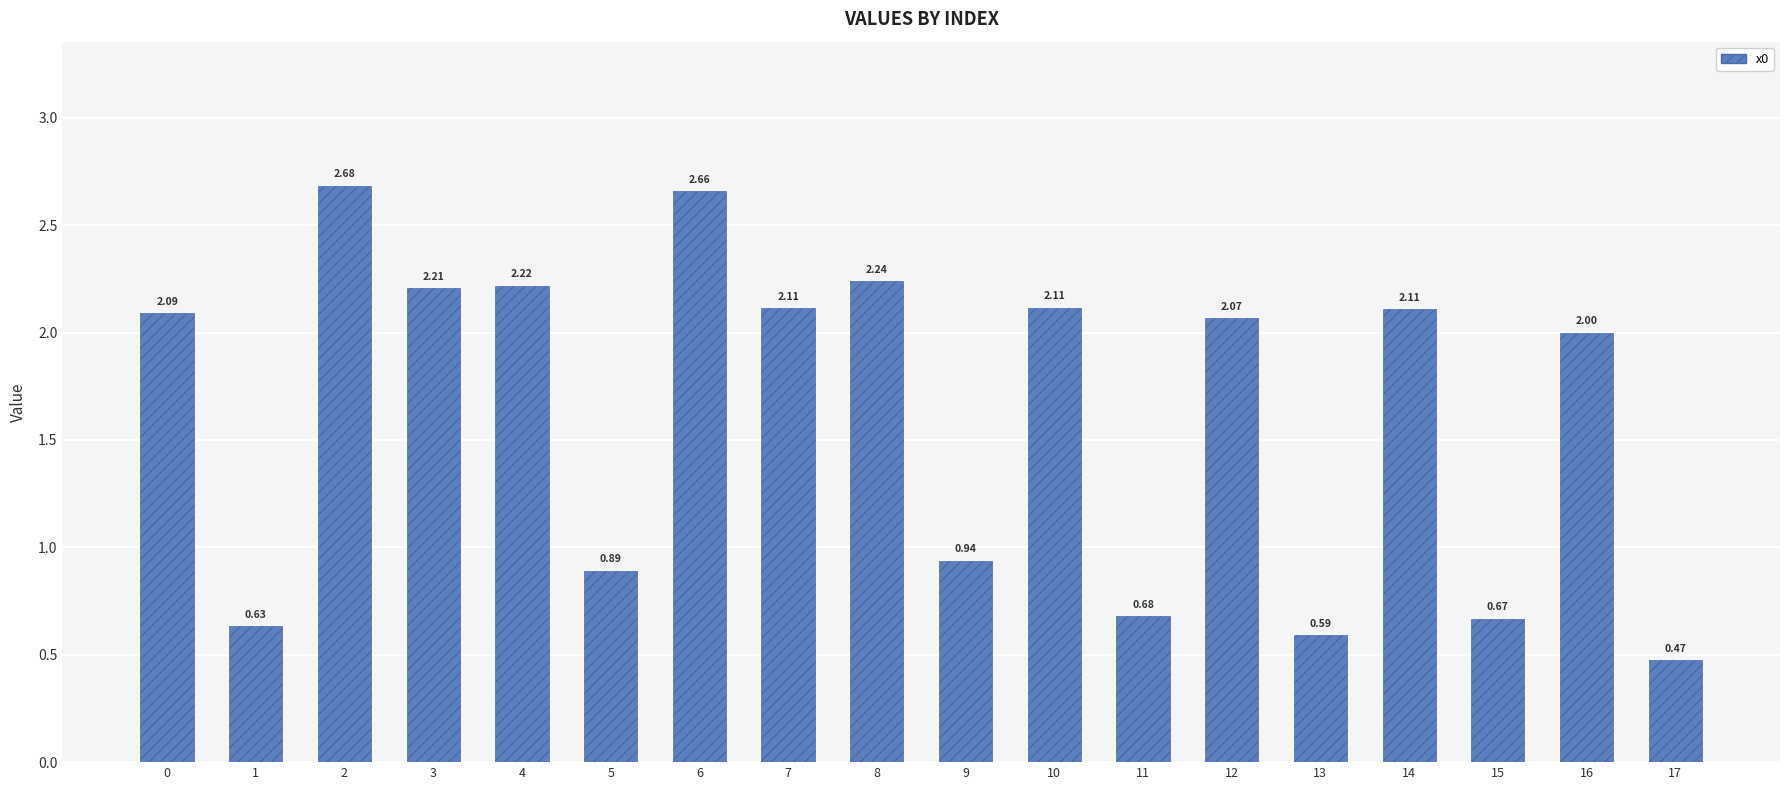

What is the change in value from 10 to 13?

-1.5